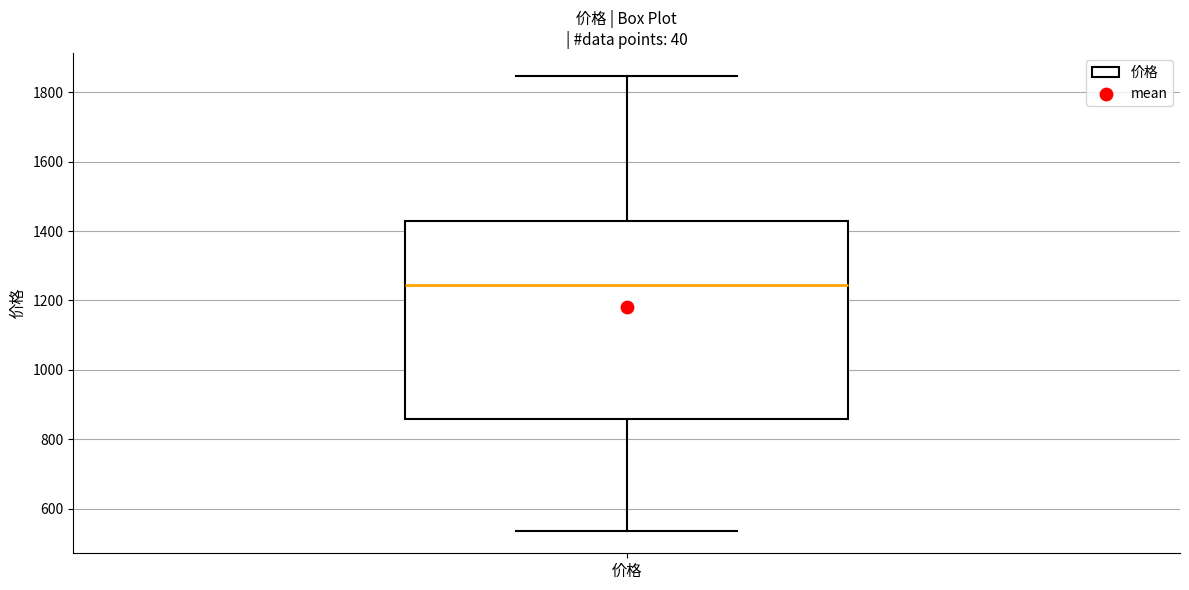

Read this box plot against the y-axis: the position of the median line, the range covered by the box, and the ends of both whiskers. The values are not printed on the chart, so give them approximately, as read against the axis.

median 1240, box 860 to 1420, whiskers 540 to 1840